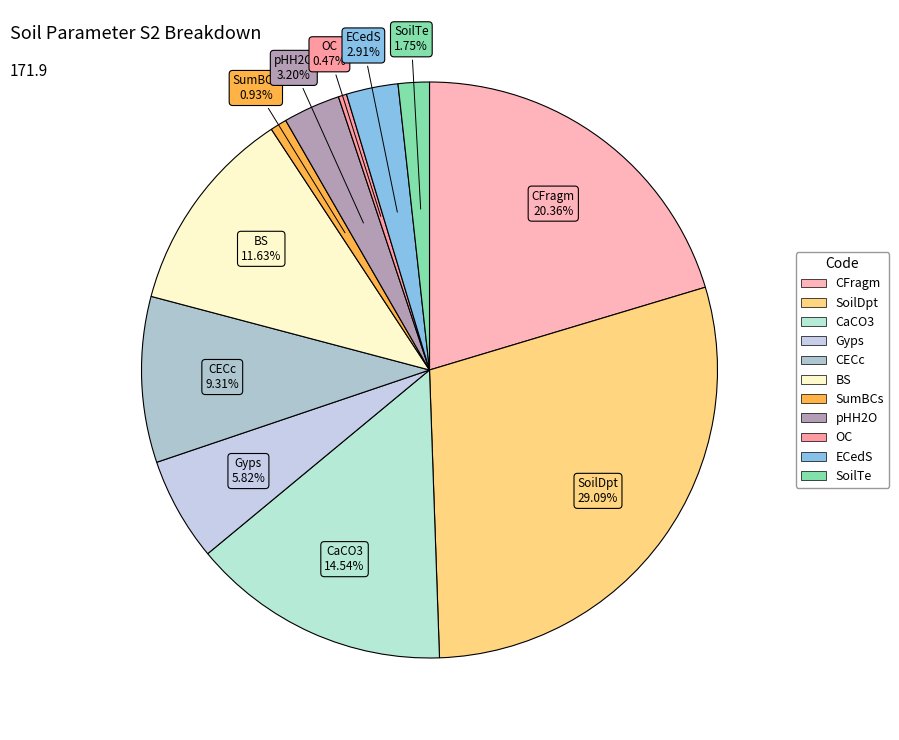

Which category has the biggest portion of the pie?

SoilDpt